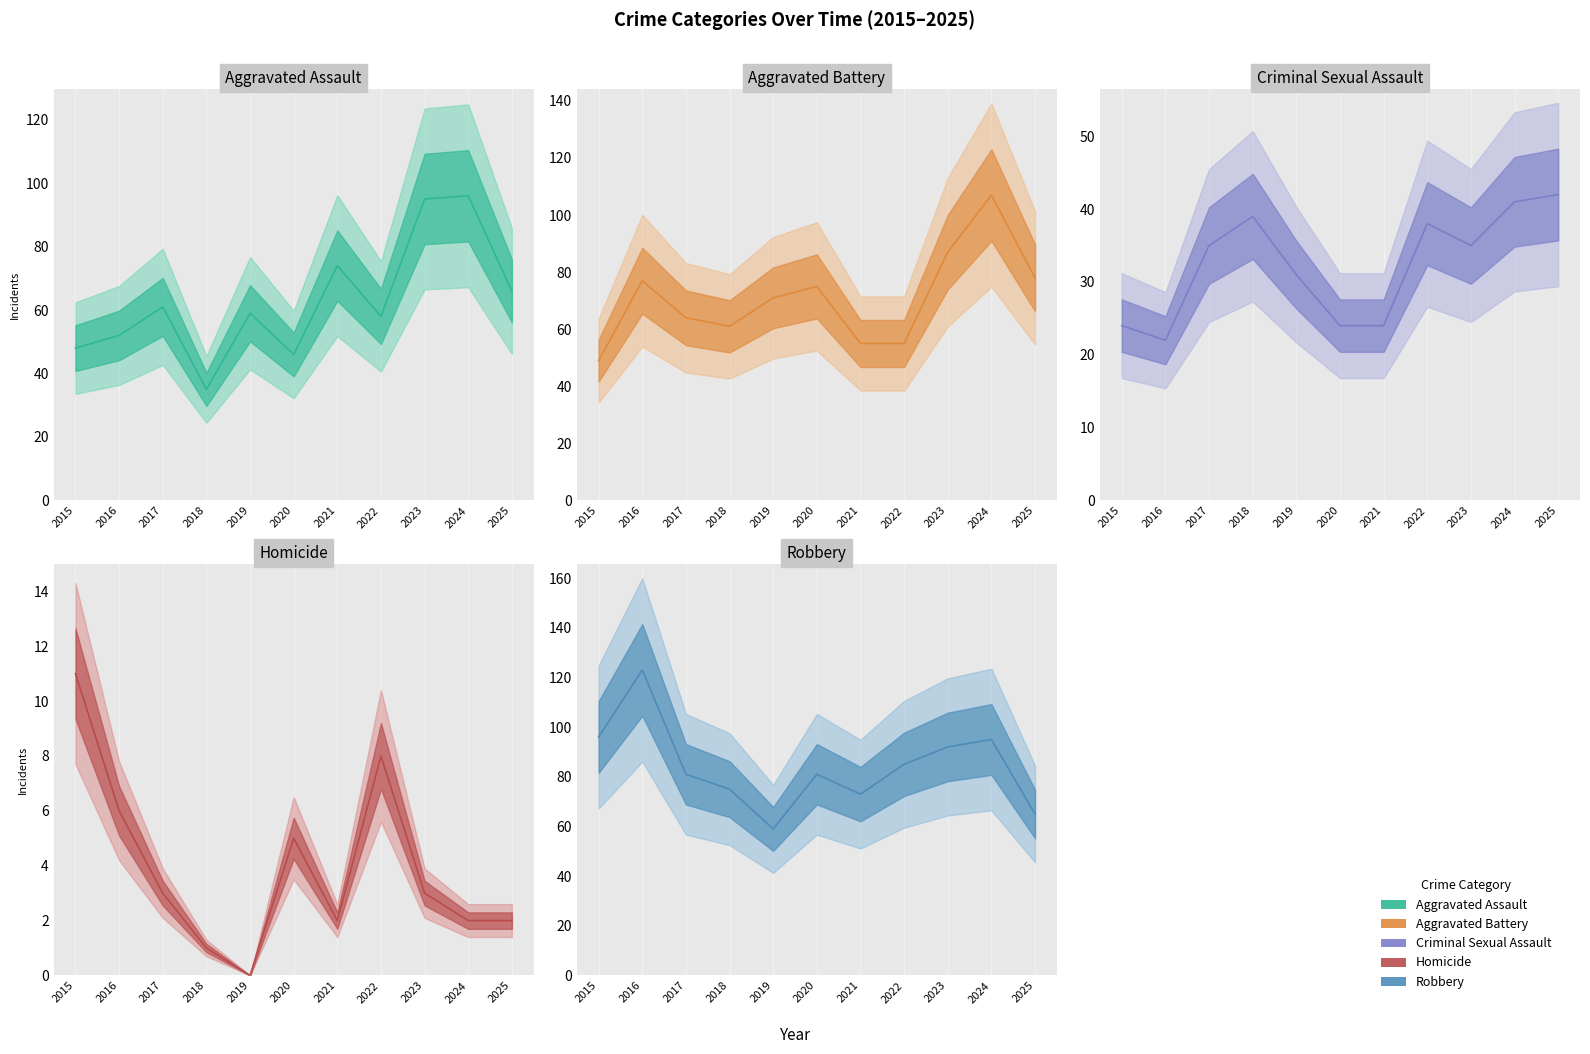

At which label does Criminal Sexual Assault first exceed 35?

2018